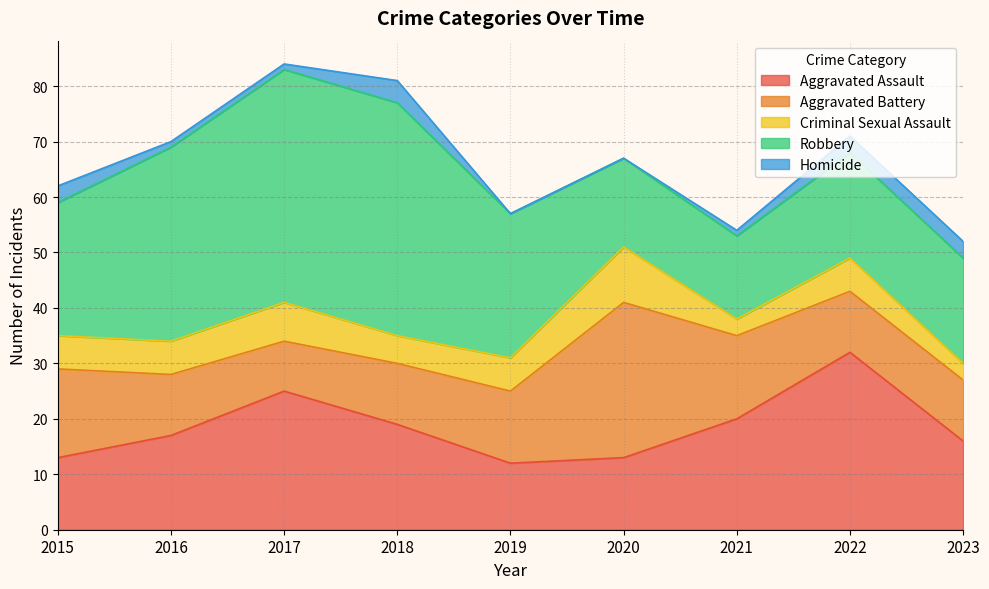

How many Criminal Sexual Assault values are between 5 and 6?

5